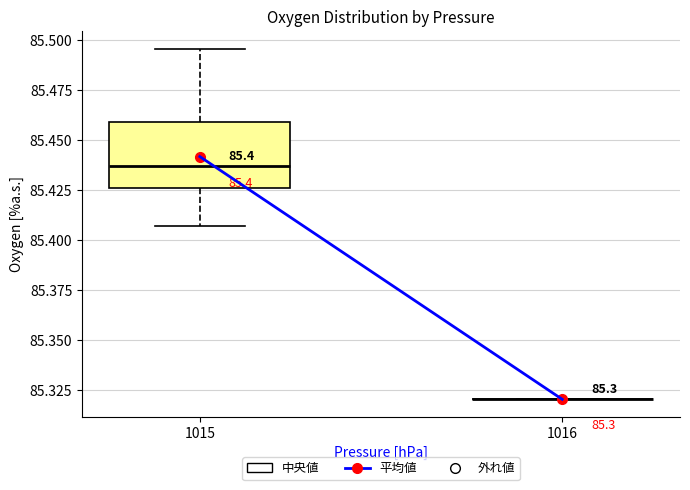

Which box is the tallest, from its lower edge to its upper edge?

1015